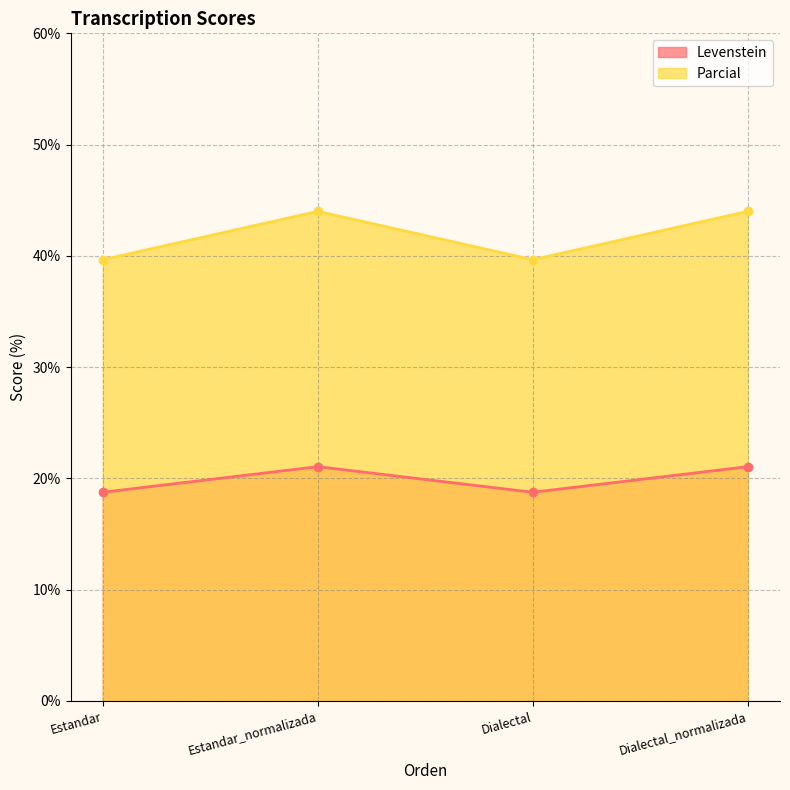

List the series in order of their peak value, highest first.

Parcial, Levenstein